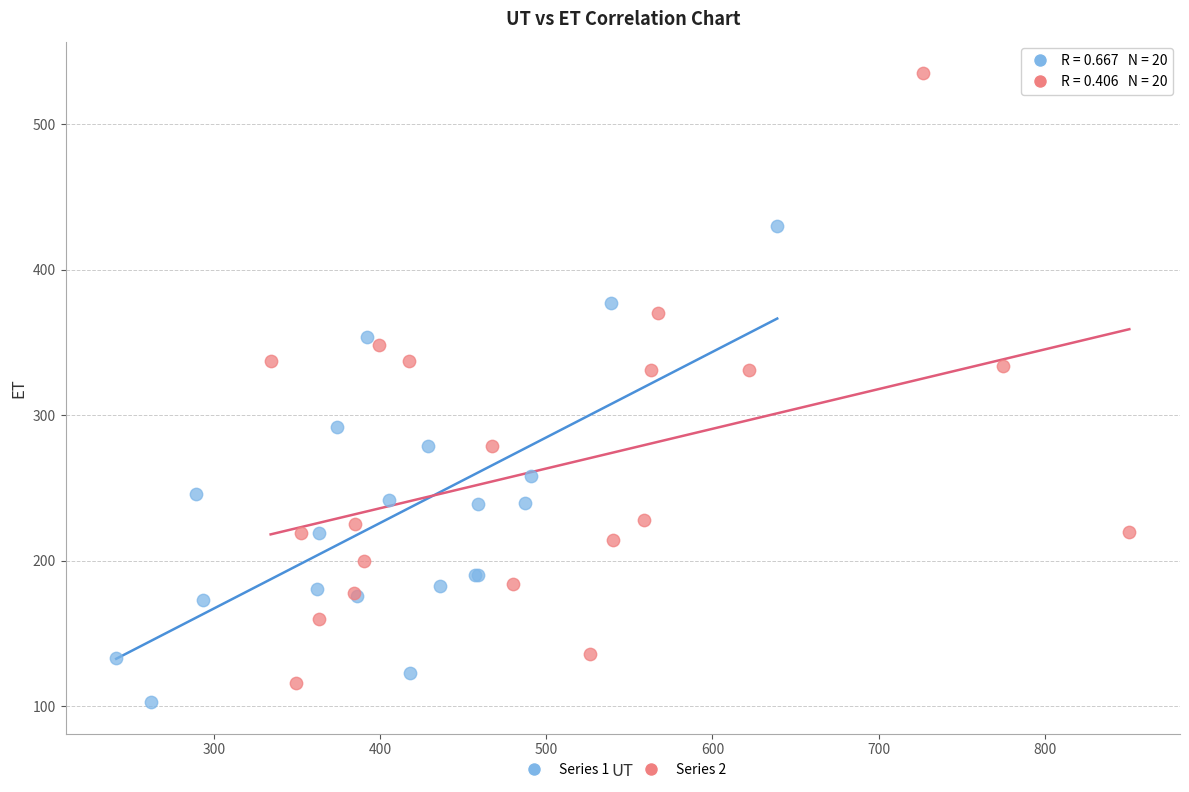

Which series has the largest Y range (max minus min)?

Series 2